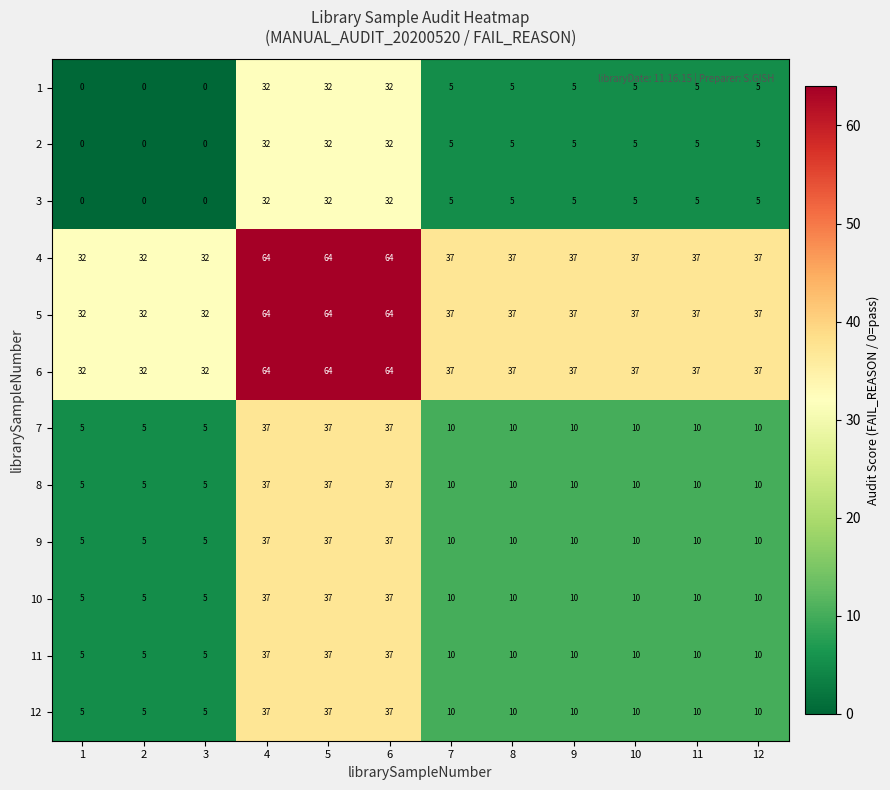

The value of 9 at 8 is 16. True or false?

False